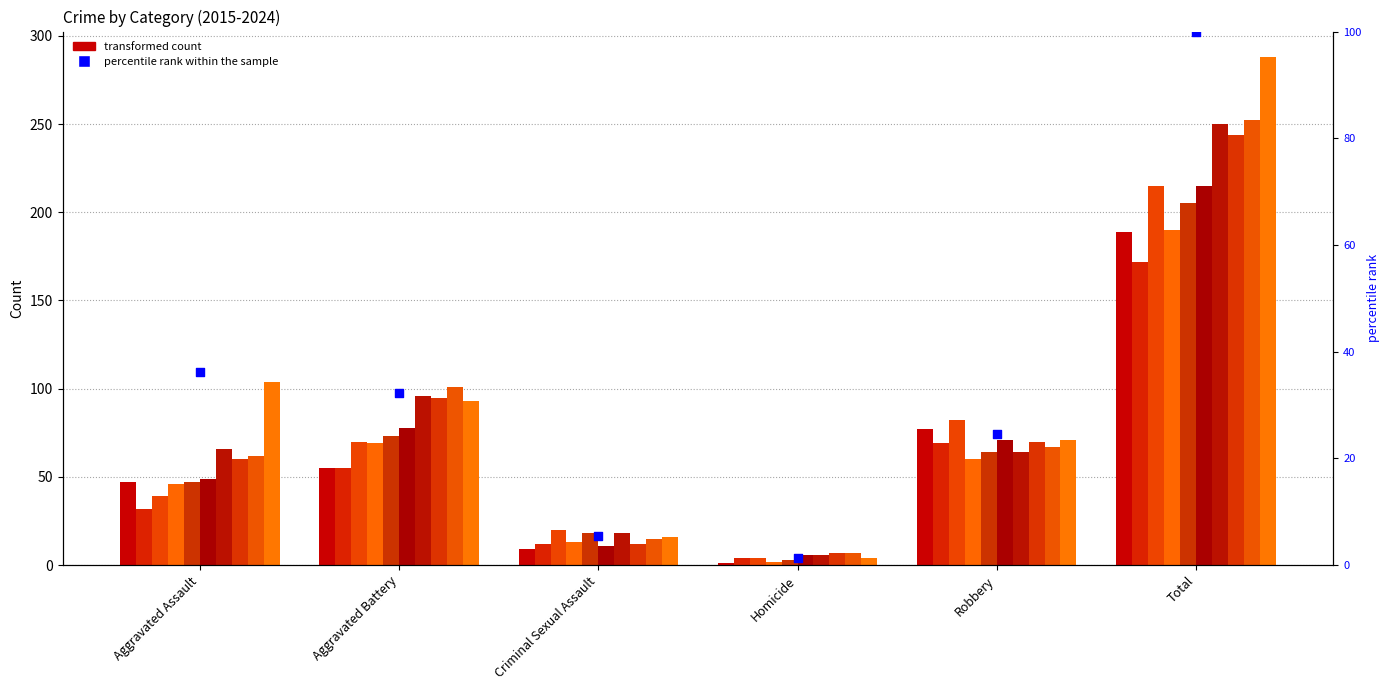

What is the ratio of the value at Aggravated Battery to the value at Aggravated Assault?

0.9